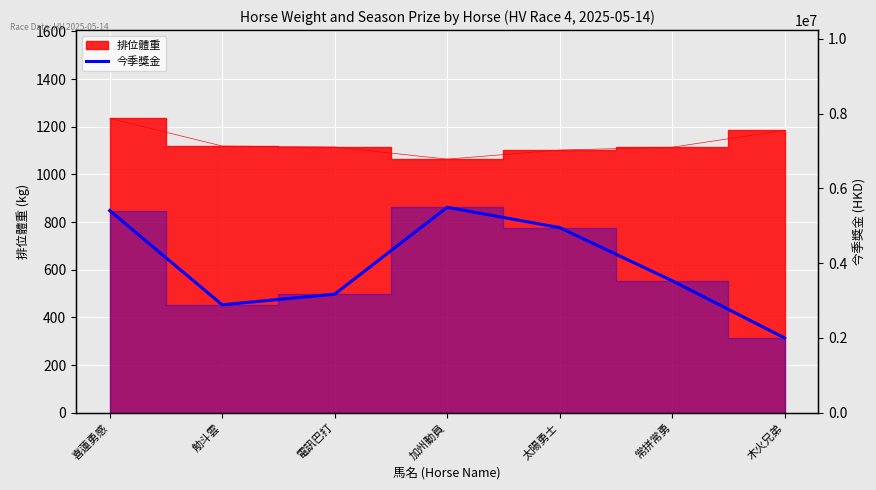

True or false: the data has more than 2 interior local peaks.

False